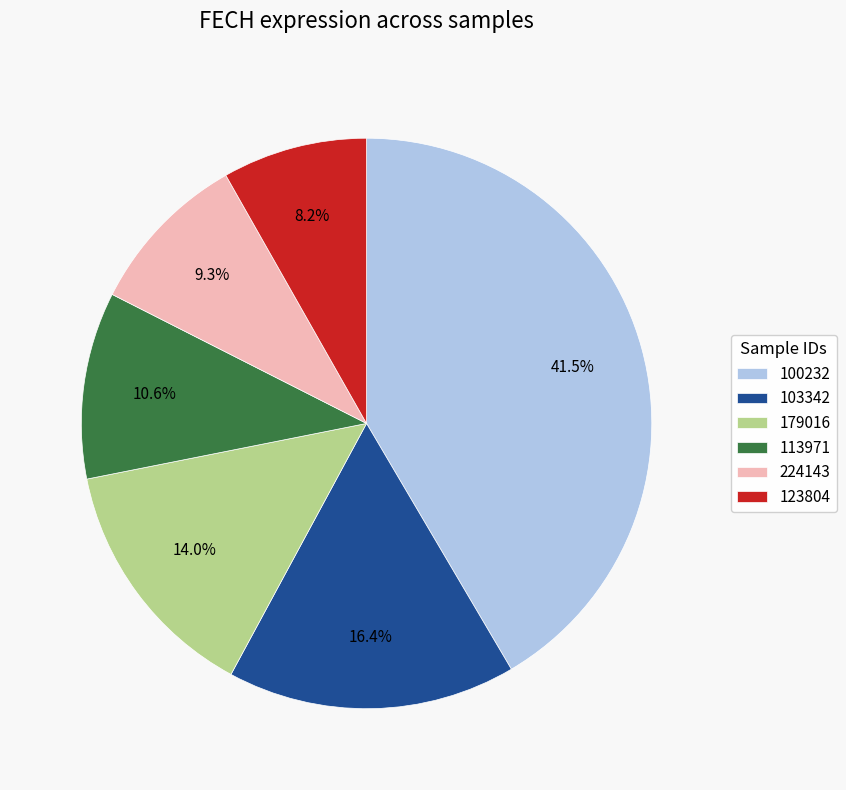

Which slice is the smallest?

123804